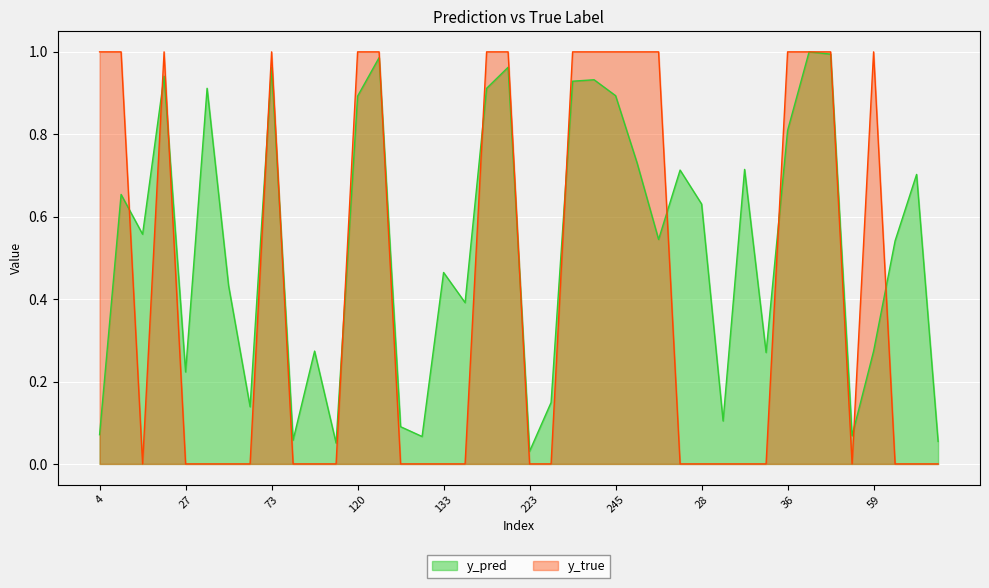

How many lines are shown in the chart?

2